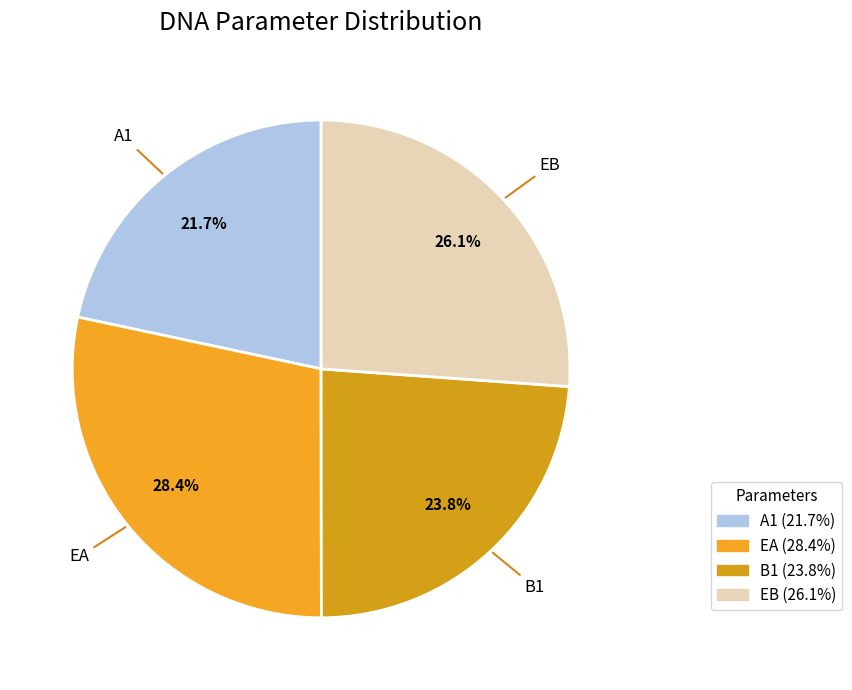

Do EA and EB together represent more than half of the pie?

Yes